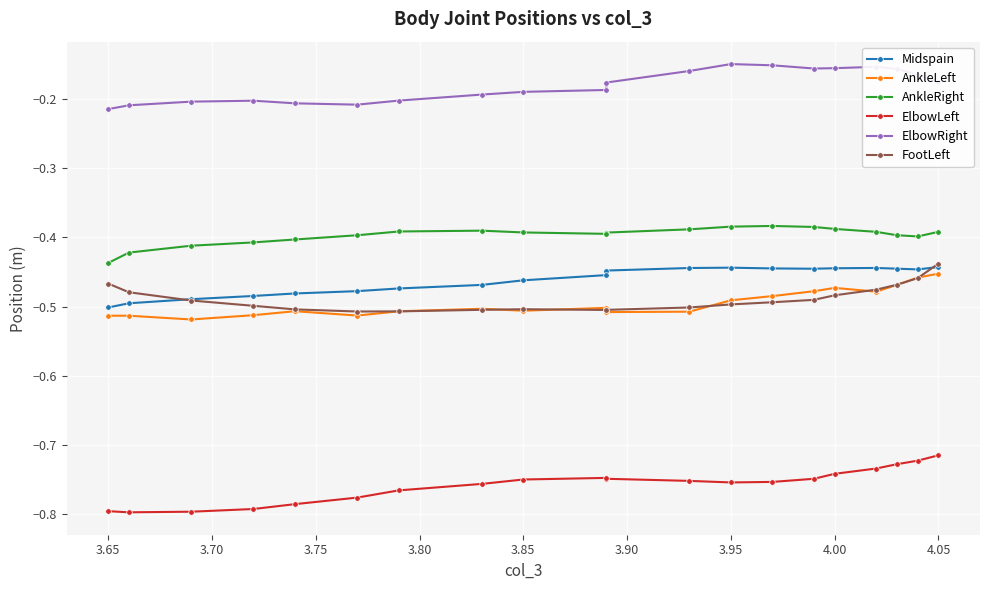

Count the number of data series in this chart.

6